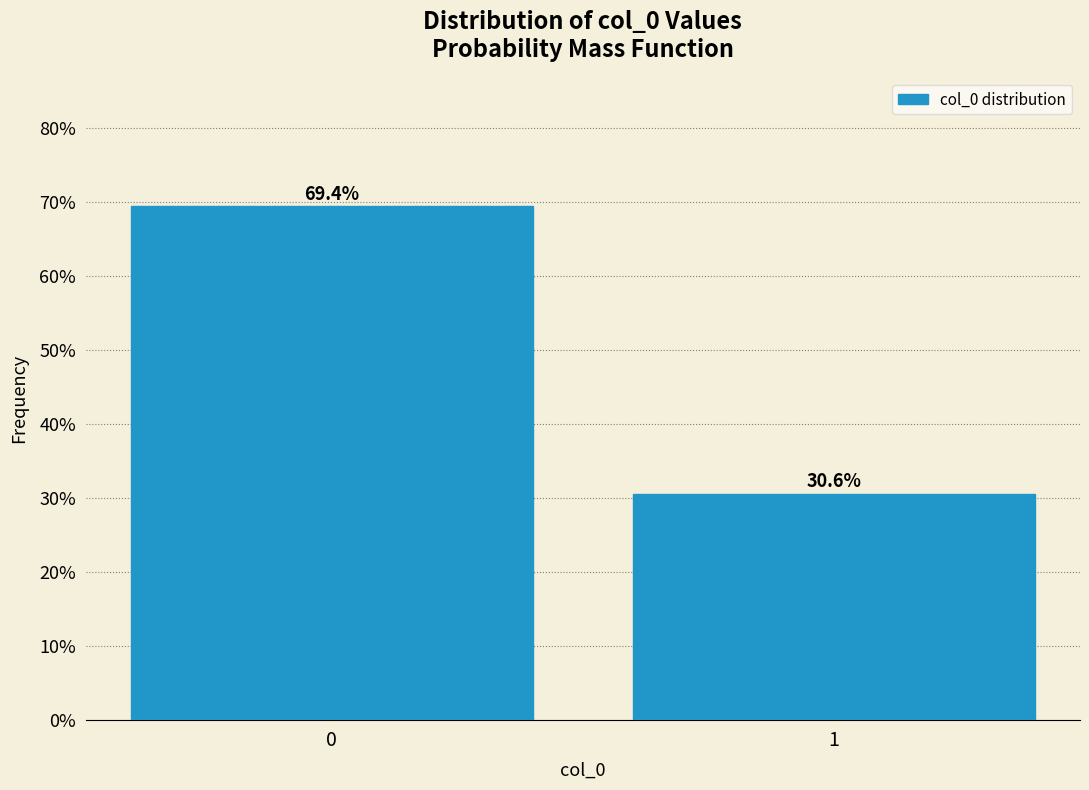

Reading left to right, extract all data points from this chart.

69.4	30.6